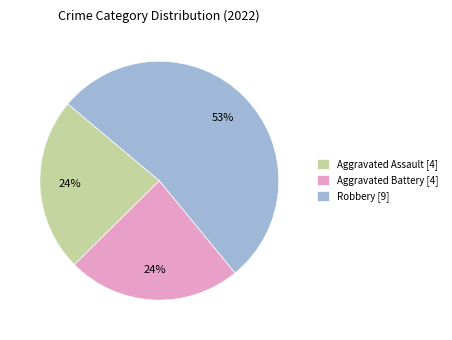

To the nearest percent, what percentage of the pie is Aggravated Battery [4]?

24%